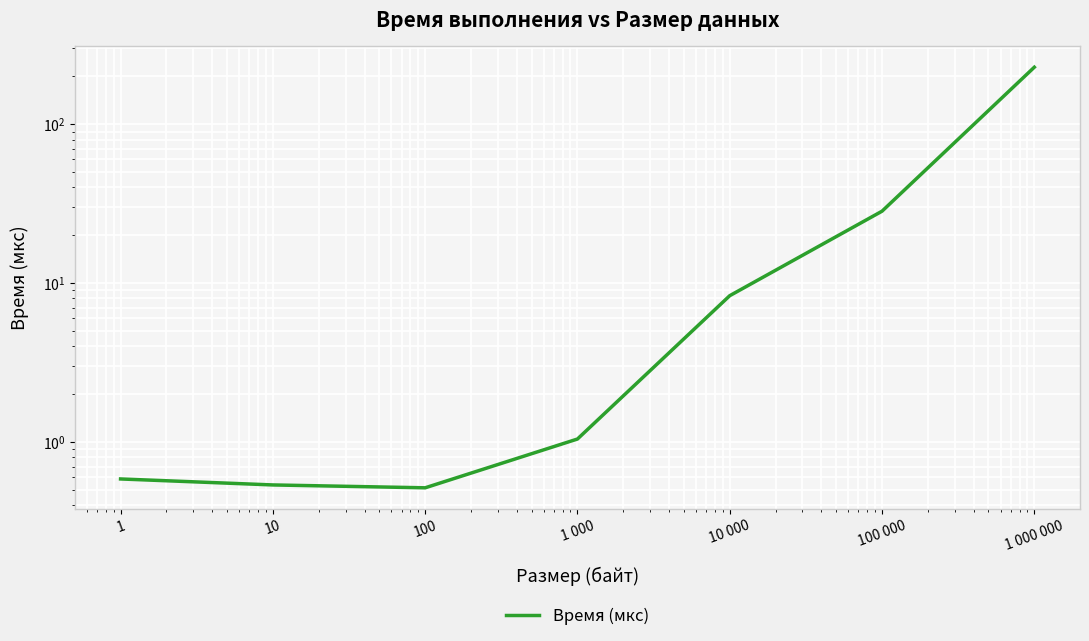

How many lines are shown in the chart?

1